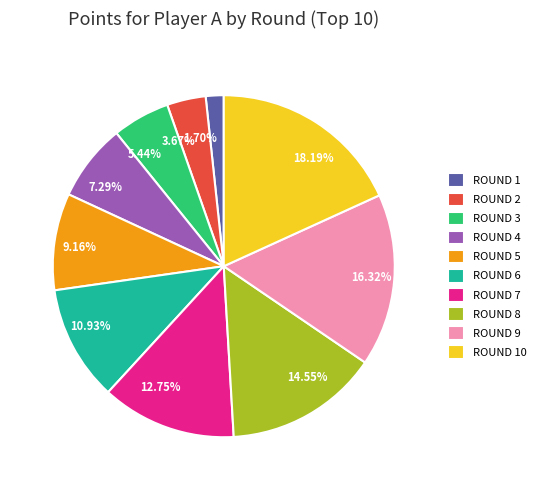

How many slices are in this pie chart?

10